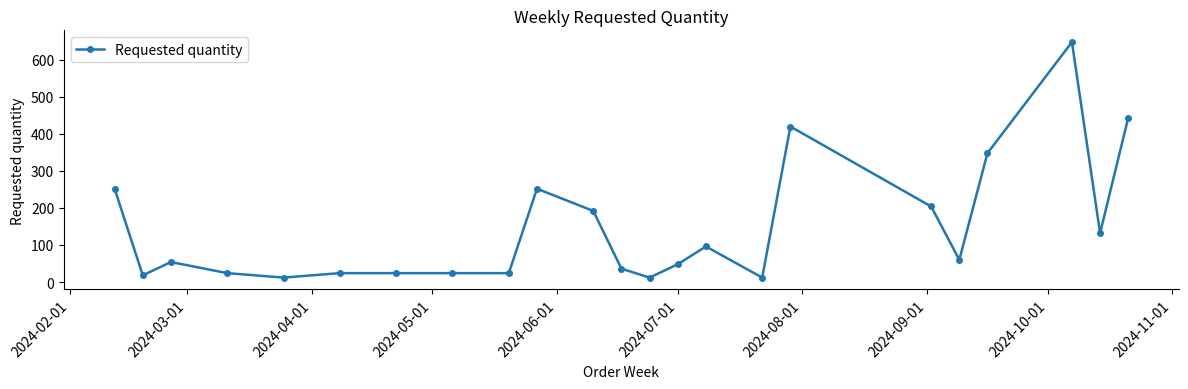

Does the chart have visible grid lines?

No